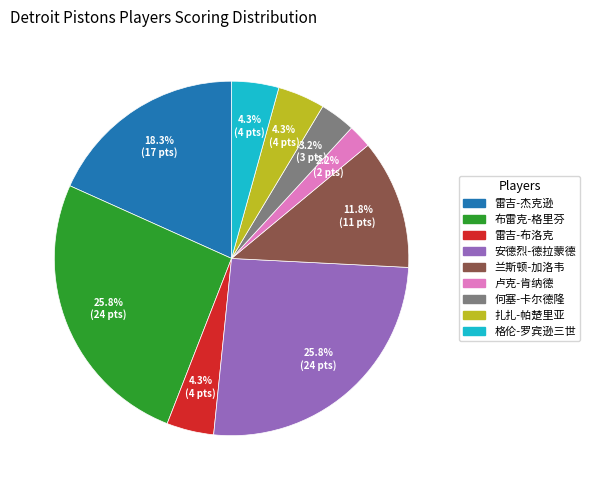

Is there any slice that represents more than half of the pie?

No